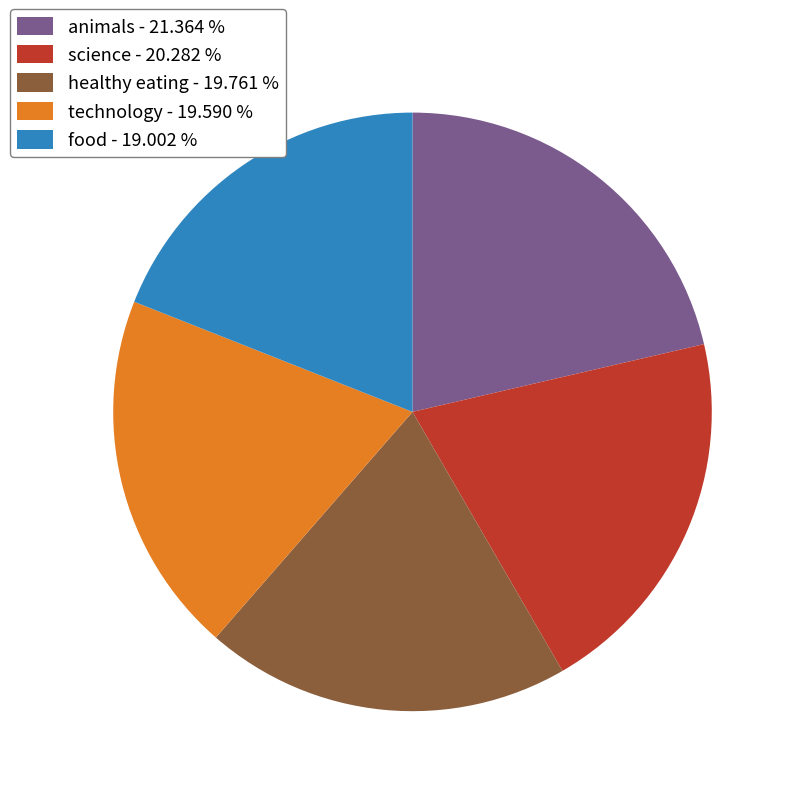

Combined, do science - 20.282 % and technology - 19.590 % account for over 50%?

No